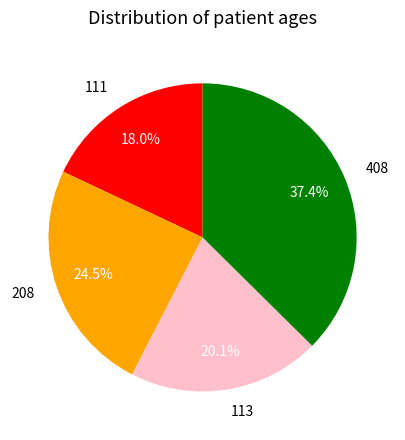

True or false: 113 accounts for 9% of the total.

False